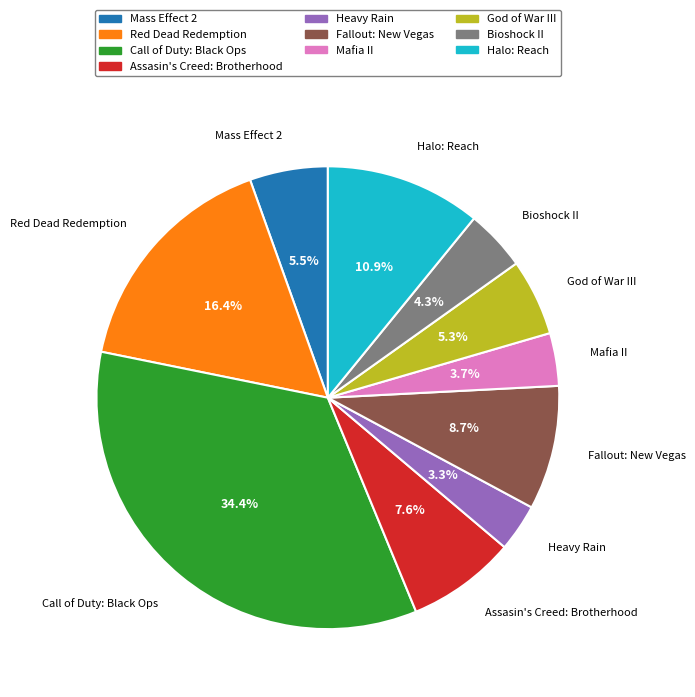

Do Mafia II and Assasin's Creed: Brotherhood together represent more than half of the pie?

No